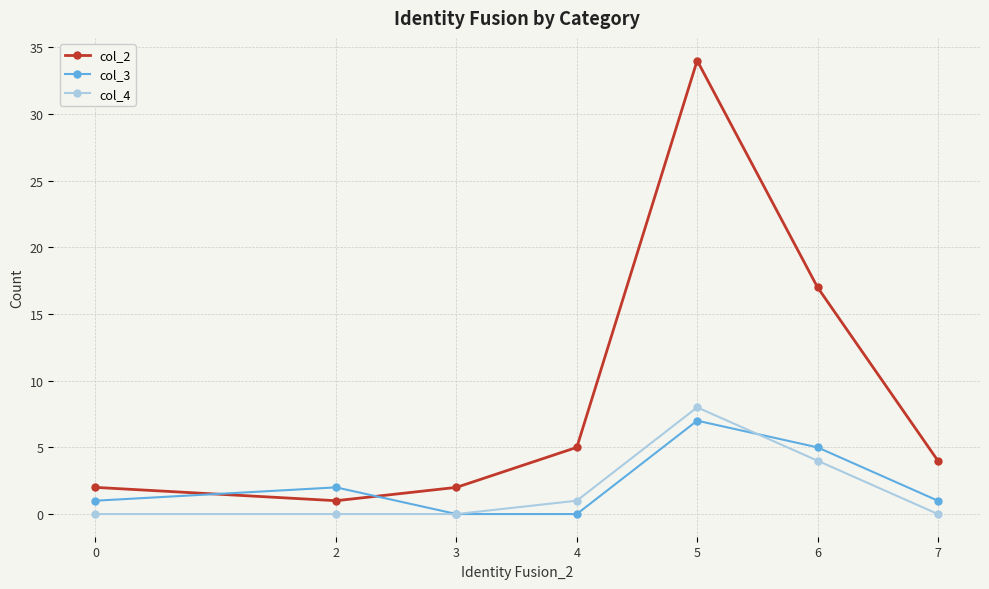

Reading right to left, what are all the values shown in this chart?

col_2: 7=4	6=17	5=34	4=5	3=2	2=1	0=2
col_3: 7=1	6=5	5=7	4=0	3=0	2=2	0=1
col_4: 7=0	6=4	5=8	4=1	3=0	2=0	0=0